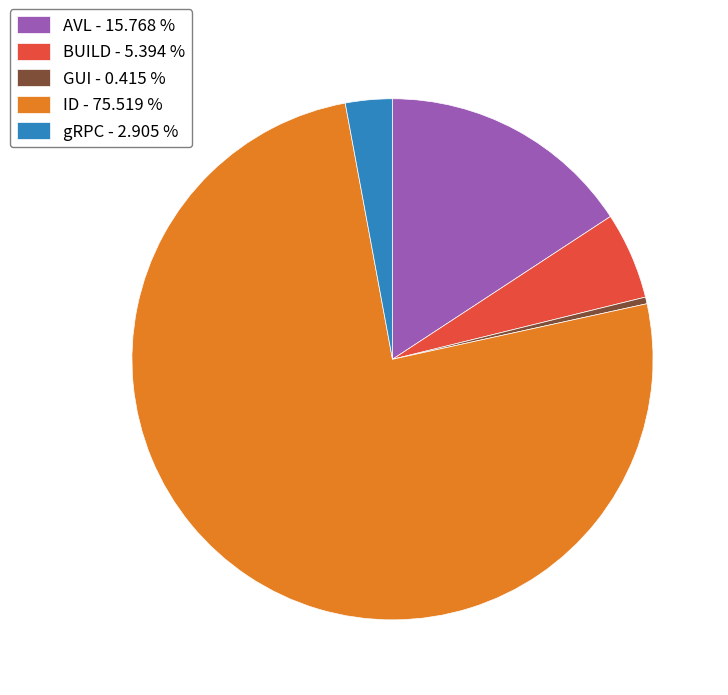

How many slices are in this pie chart?

5